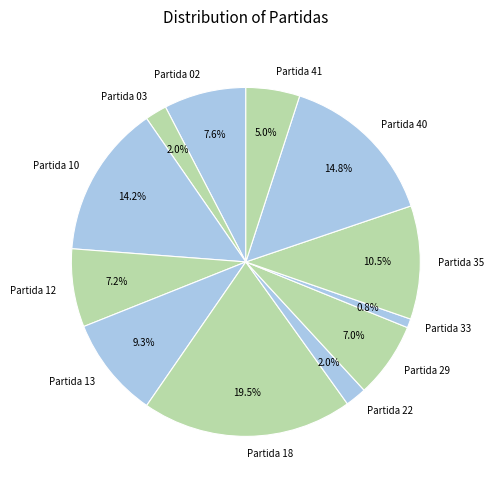

Which has a higher value, Partida 12 or Partida 18?

Partida 18